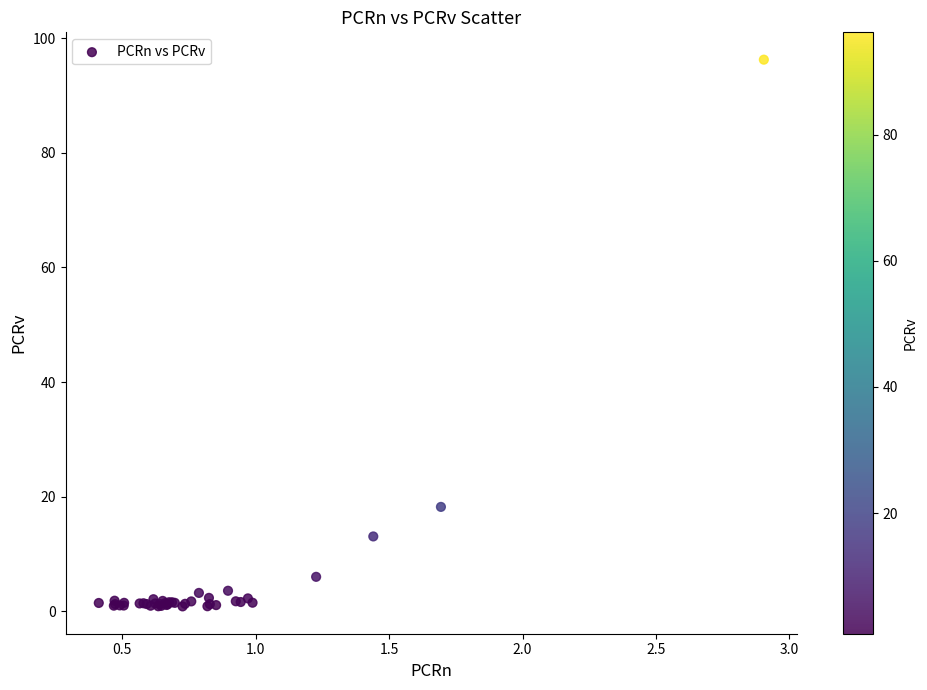

What Y value in the scatter plot is closest to 48?

18.2